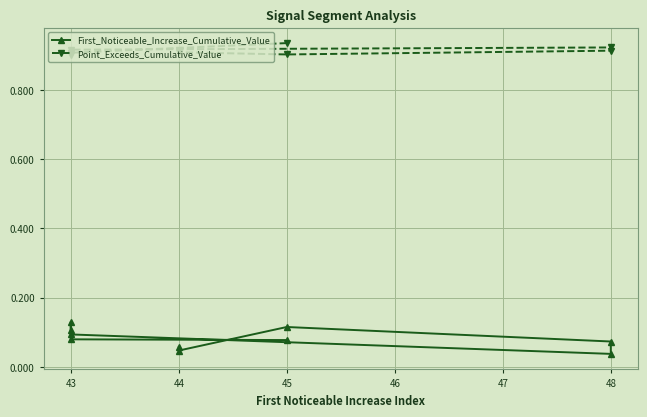

What are all the series names shown in the legend?

First_Noticeable_Increase_Cumulative_Value, Point_Exceeds_Cumulative_Value